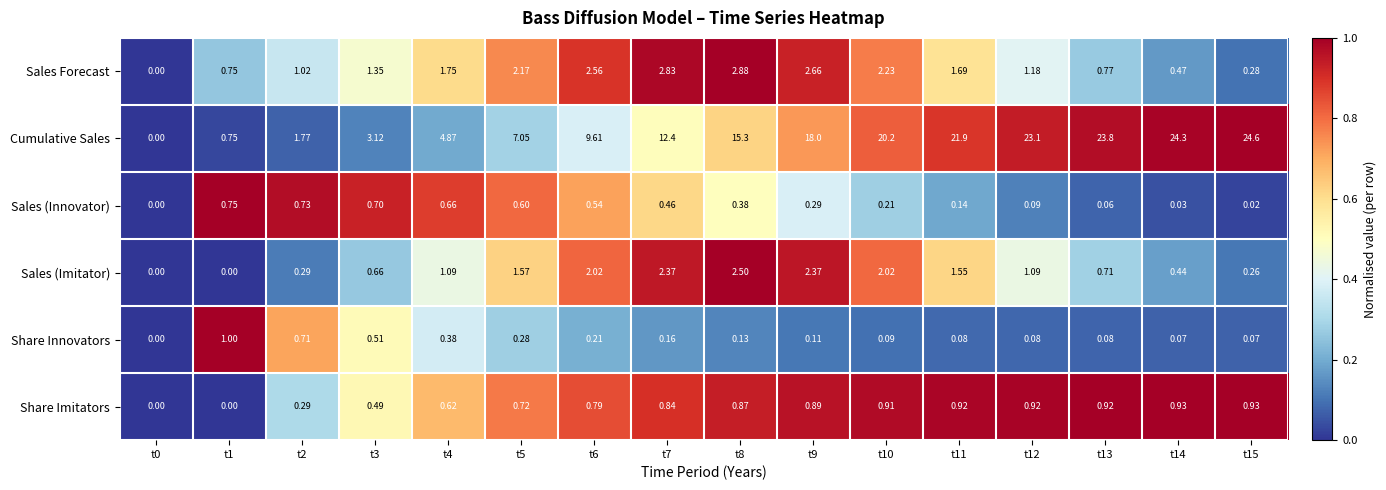

Which series has the largest total across all categories?

Cumulative Sales